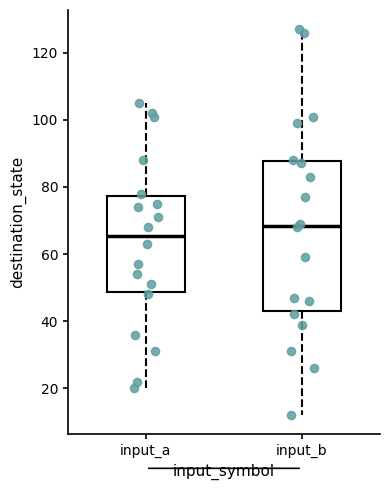

Which box has the lowest median line?

input_a